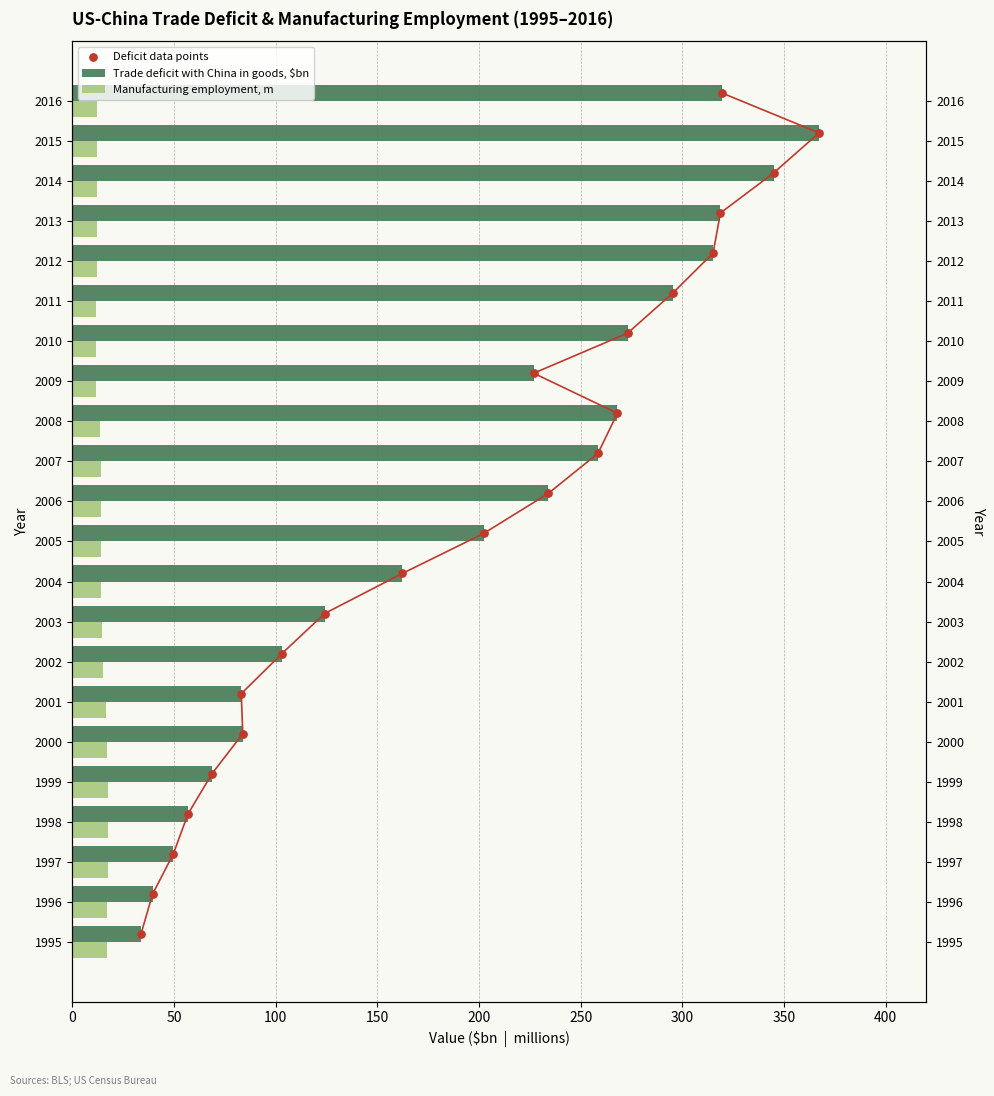

Which series contains the highest Y value?

Trade deficit with China in goods, $bn